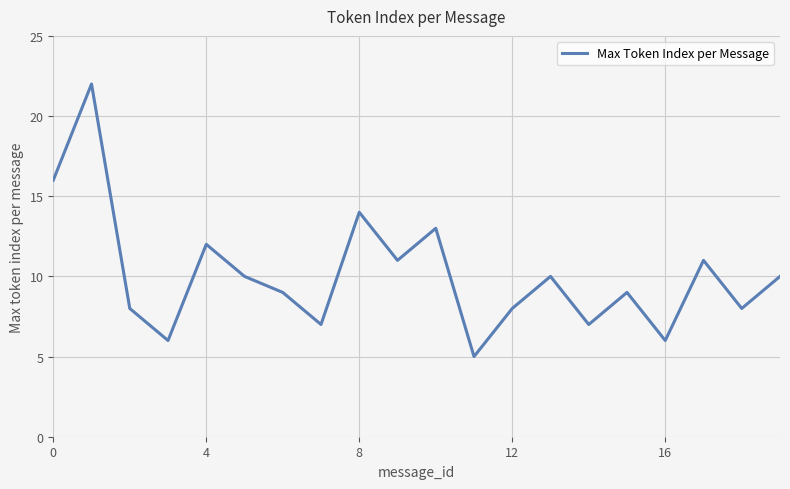

Count the number of categories in the chart.

20